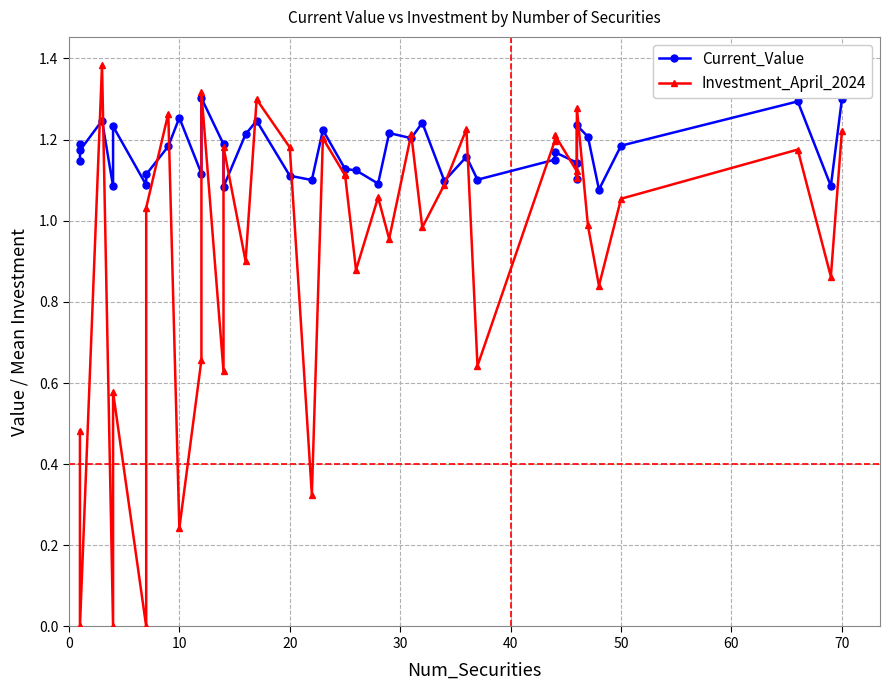

What value does the Investment_April_2024 series have at 20?

1.1